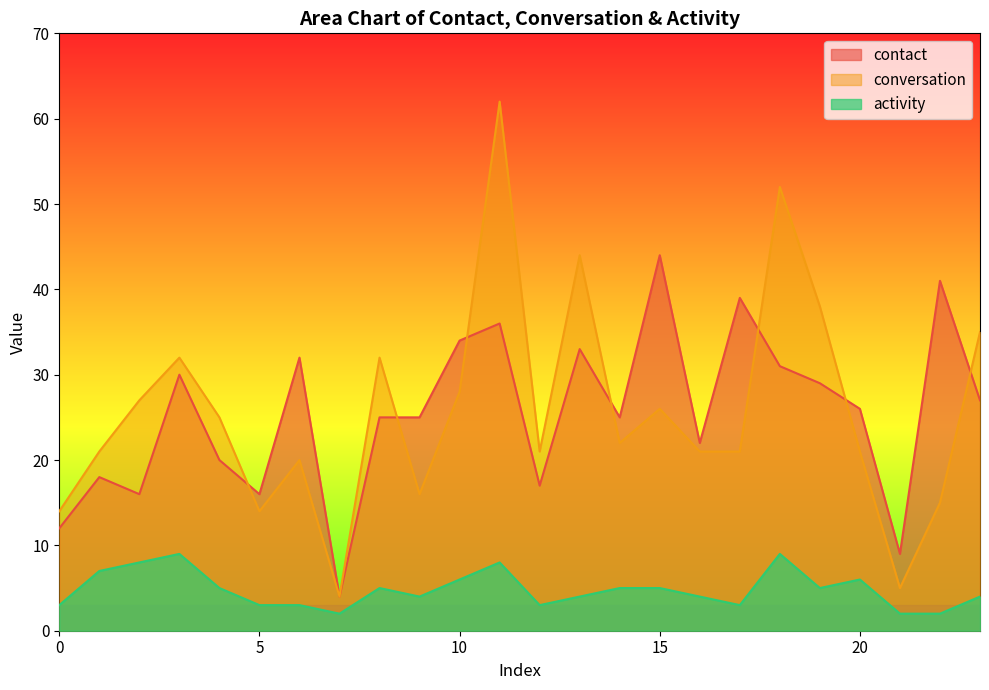

What is the difference between the contact values at 3 and 18?

1